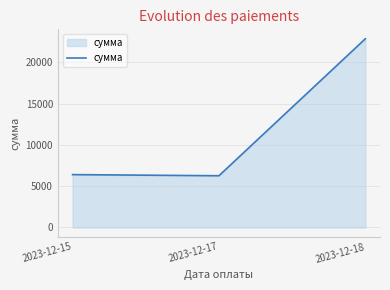

What is the difference between the maximum and minimum values?

16605.0